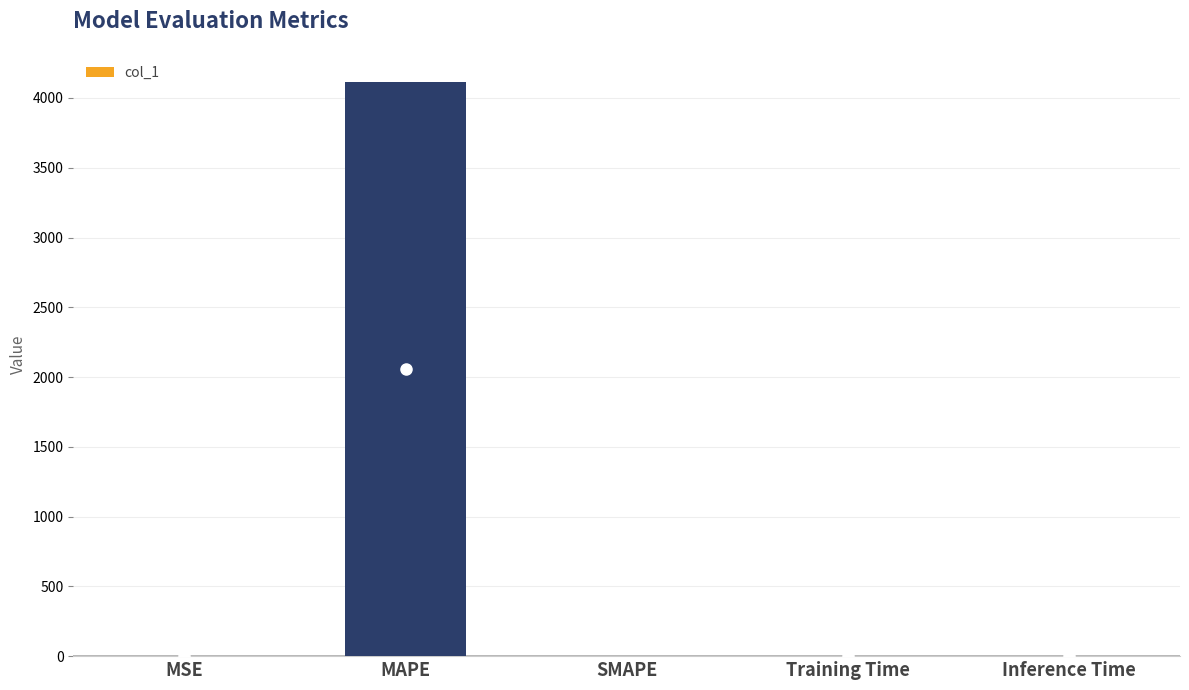

Which has a higher value, Inference Time or MAPE?

MAPE